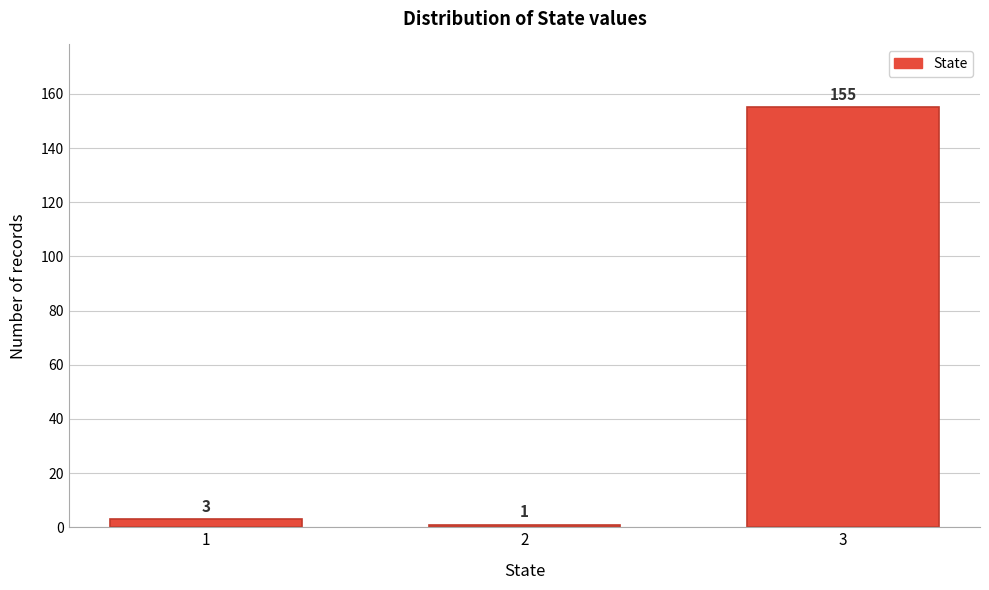

Reading left to right, extract all data points from this chart.

1=3	2=1	3=155